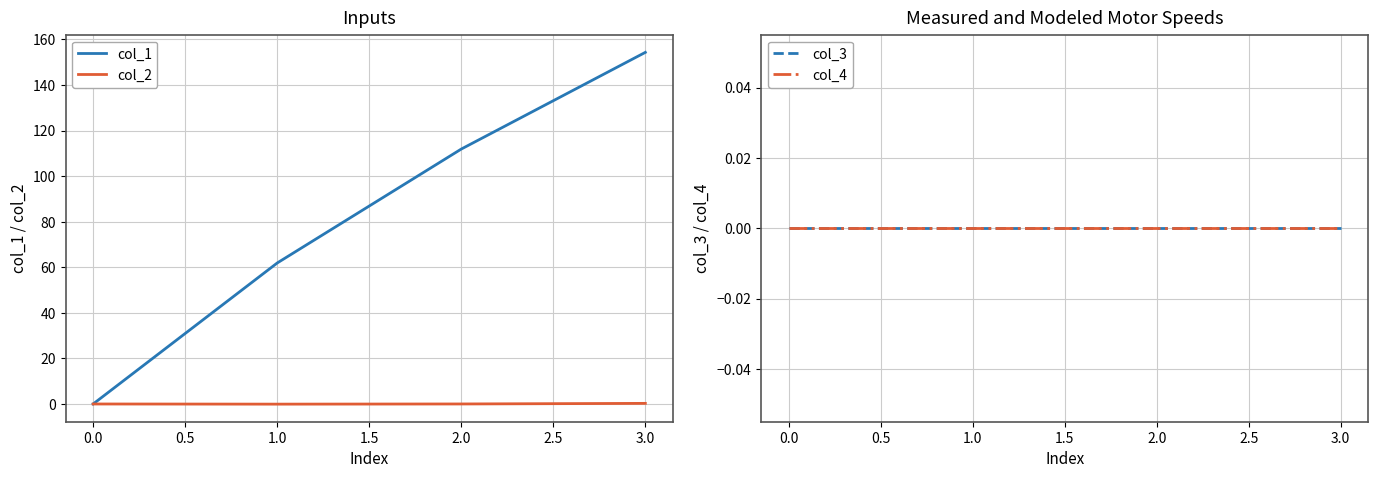

Is the value of col_1 at 3.0 greater than the value of col_2 at 2.0?

Yes